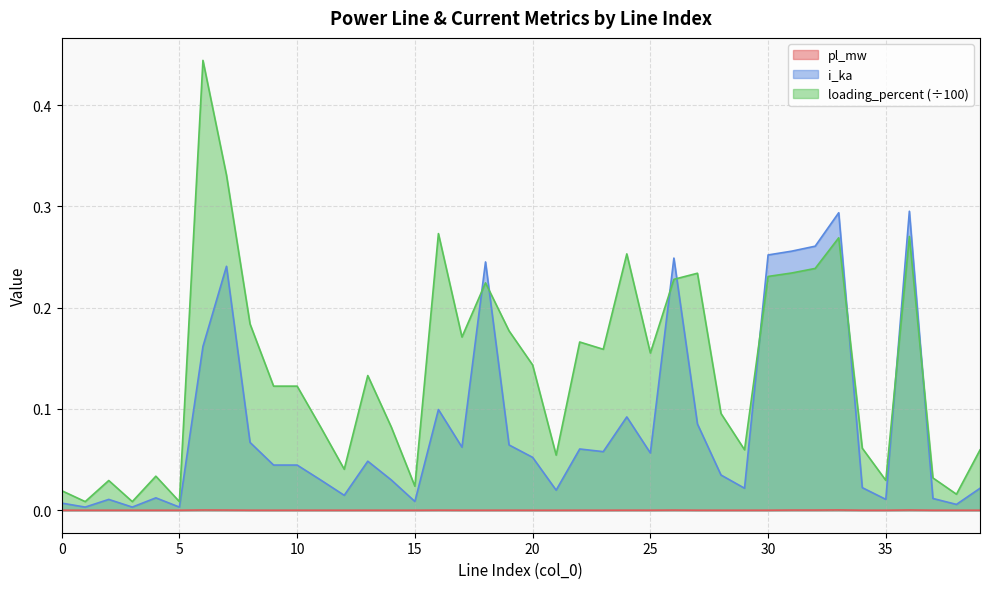

Reading left to right, what are all the values shown in this chart?

pl_mw: 0=0.0	1=0.0	2=0.0	3=0.0	4=0.0	5=0.0	6=0.0	7=0.0	8=0.0	9=0.0	10=0.0	11=0.0	12=0.0	13=0.0	14=0.0	15=0.0	16=0.0	17=0.0	18=0.0	19=0.0	20=0.0	21=0.0	22=0.0	23=0.0	24=0.0	25=0.0	26=0.0	27=0.0	28=0.0	29=0.0	30=0.0	31=0.0	32=0.0	33=0.0	34=0.0	35=0.0	36=0.0	37=0.0	38=0.0	39=0.0
i_ka: 0=0.0	1=0.0	2=0.0	3=0.0	4=0.0	5=0.0	6=0.2	7=0.2	8=0.1	9=0.0	10=0.0	11=0.0	12=0.0	13=0.0	14=0.0	15=0.0	16=0.1	17=0.1	18=0.2	19=0.1	20=0.1	21=0.0	22=0.1	23=0.1	24=0.1	25=0.1	26=0.2	27=0.1	28=0.0	29=0.0	30=0.3	31=0.3	32=0.3	33=0.3	34=0.0	35=0.0	36=0.3	37=0.0	38=0.0	39=0.0
loading_percent: 0=0.0	1=0.0	2=0.0	3=0.0	4=0.0	5=0.0	6=0.4	7=0.3	8=0.2	9=0.1	10=0.1	11=0.1	12=0.0	13=0.1	14=0.1	15=0.0	16=0.3	17=0.2	18=0.2	19=0.2	20=0.1	21=0.1	22=0.2	23=0.2	24=0.3	25=0.2	26=0.2	27=0.2	28=0.1	29=0.1	30=0.2	31=0.2	32=0.2	33=0.3	34=0.1	35=0.0	36=0.3	37=0.0	38=0.0	39=0.1